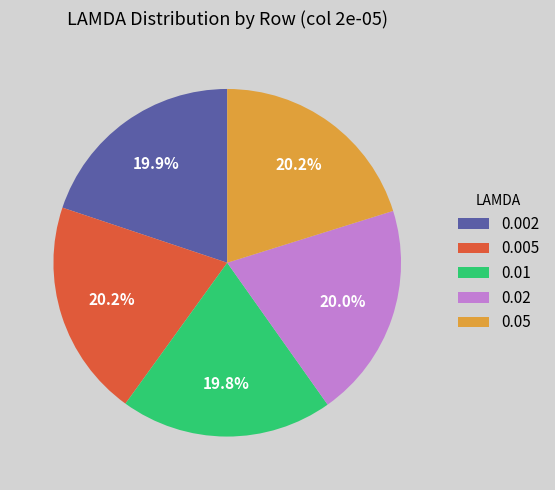

To the nearest percent, what portion does 0.05 represent?

20%